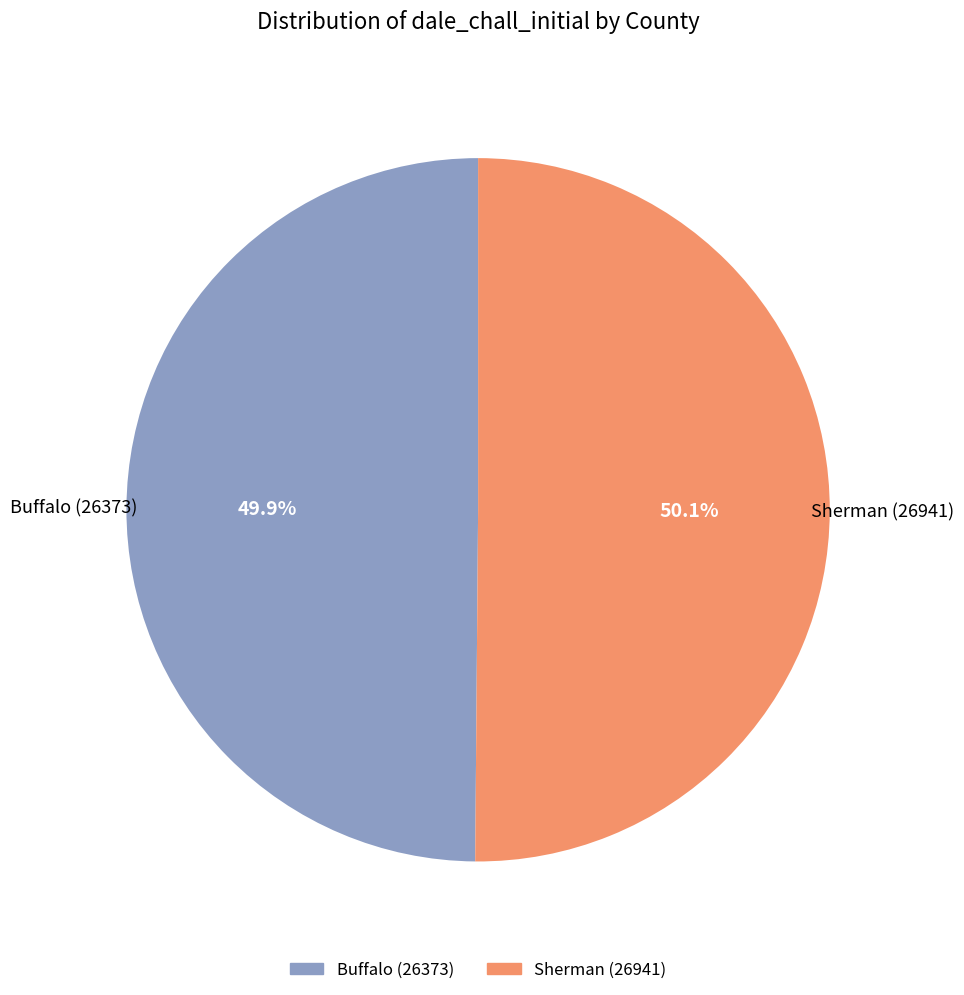

Does any single category account for the majority?

Yes